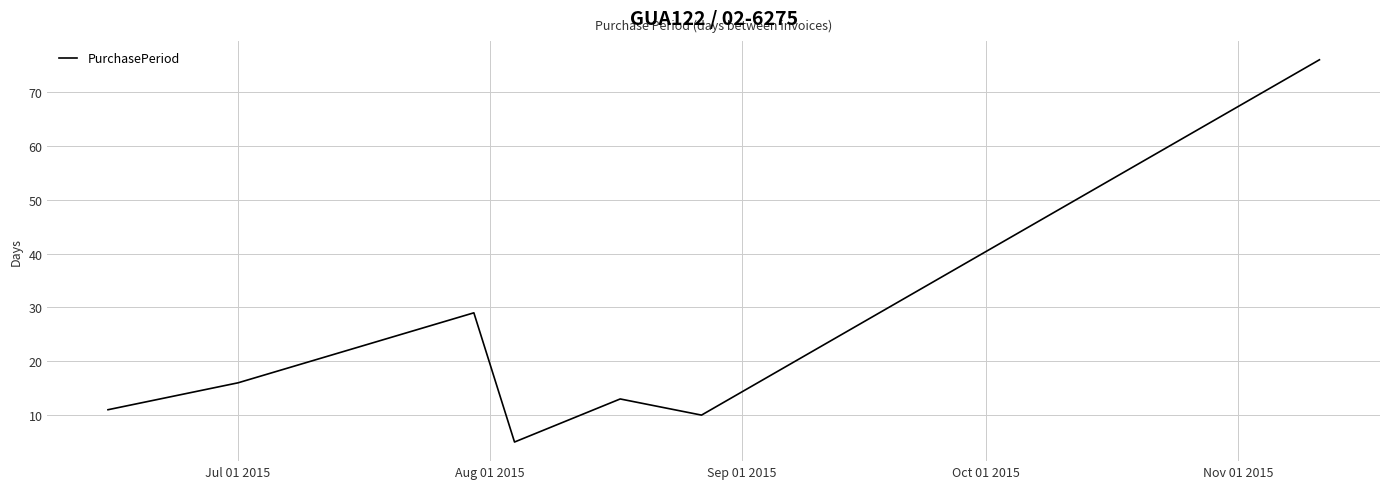

What is the average value?

23